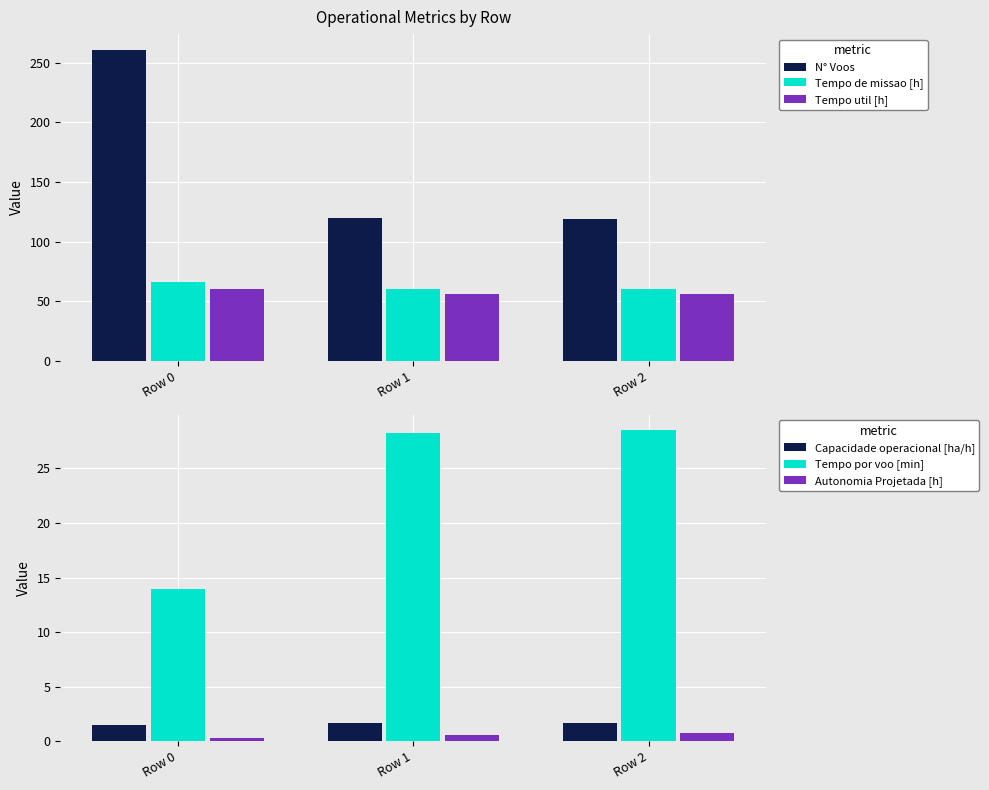

Rank the categories by Tempo por voo [min] value from highest to lowest.

Row 2, Row 1, Row 0